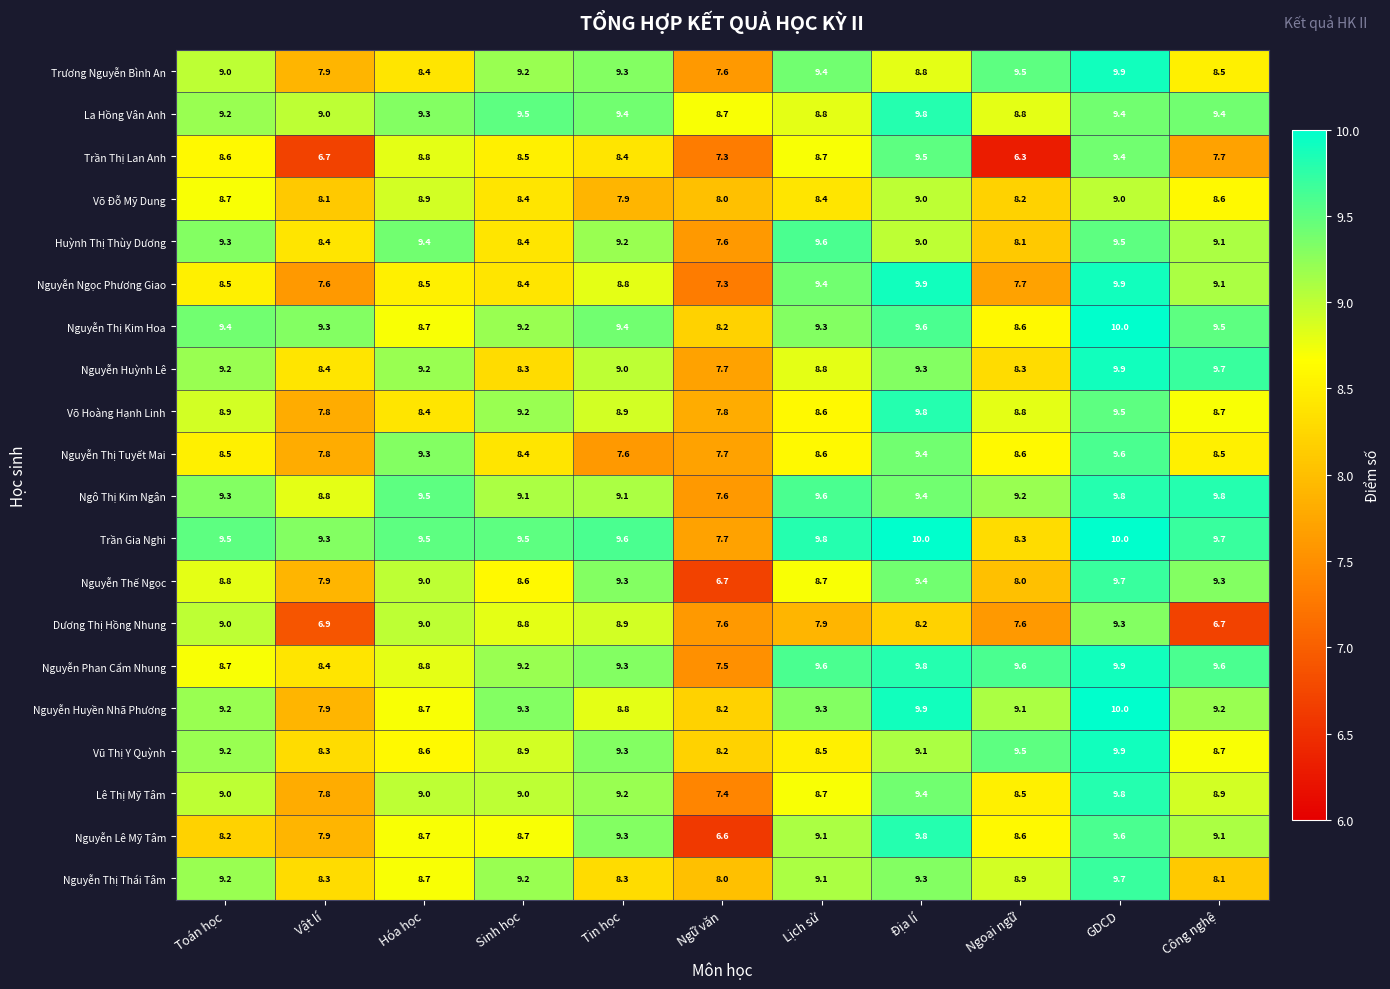

What is the minimum value shown in the chart?

6.3